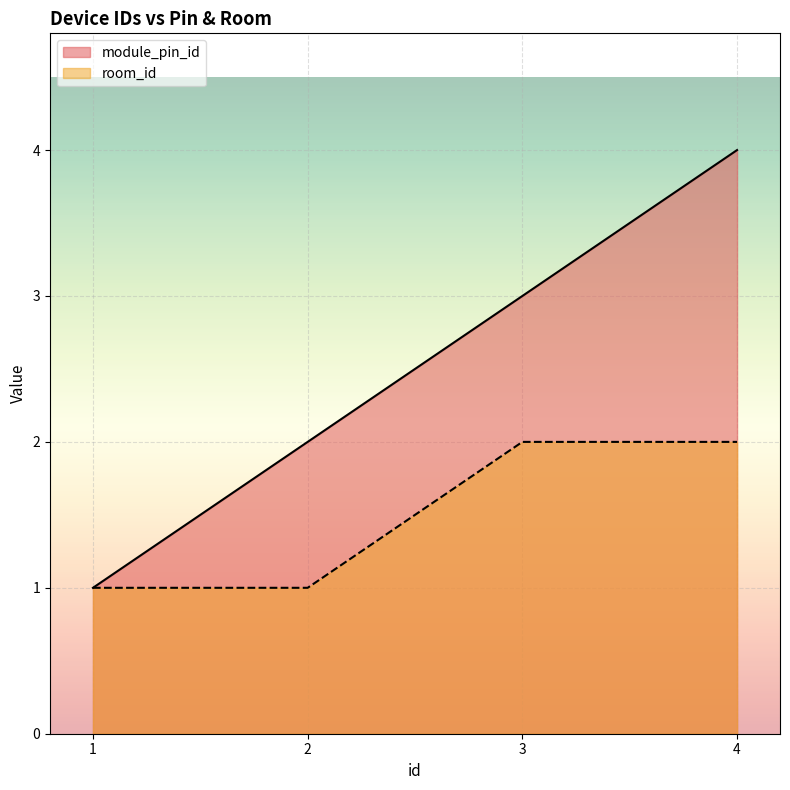

Which label corresponds to the largest value in the chart?

4